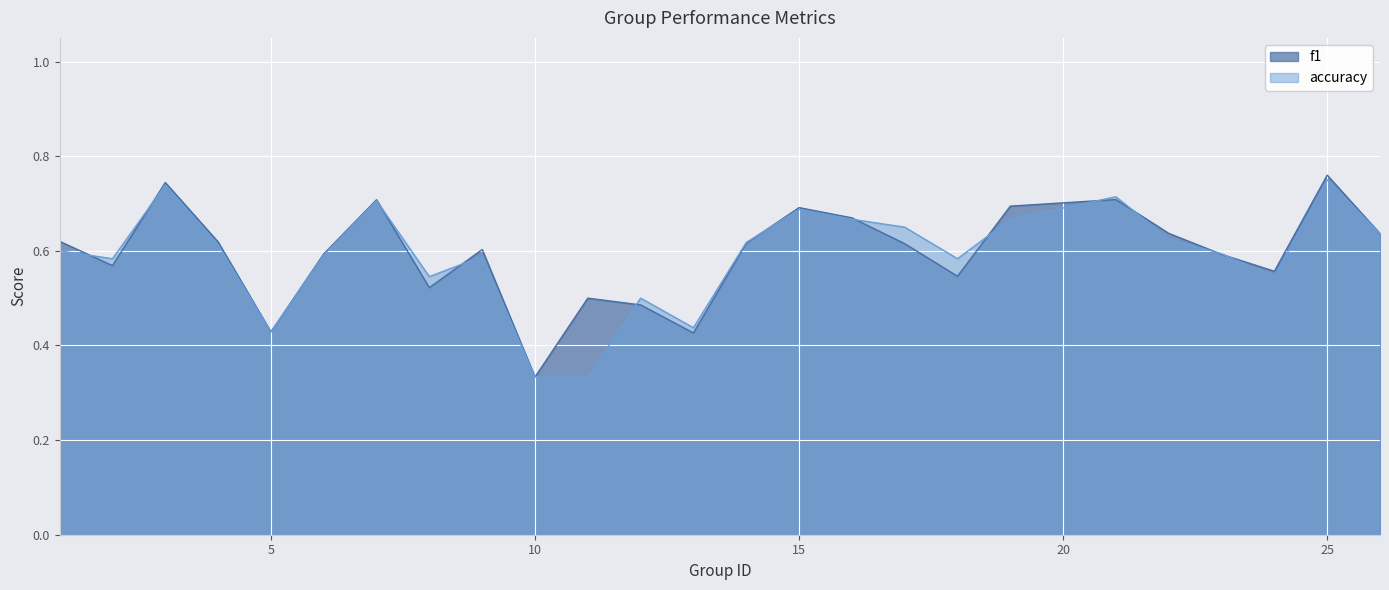

What is the difference between the f1 values at 8 and 1?

0.1